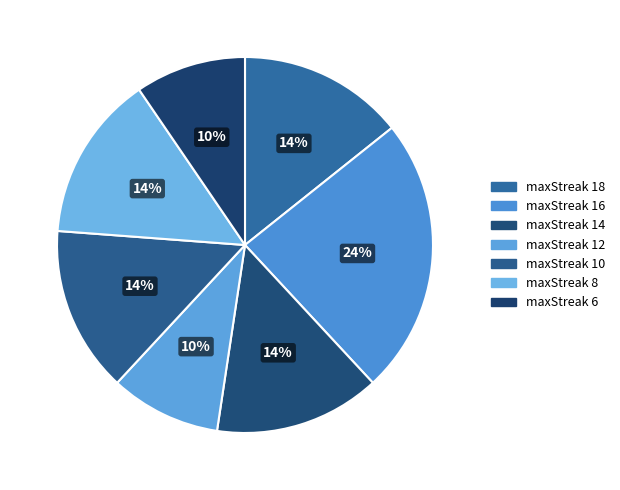

To the nearest percent, what is the average slice percentage?

14%